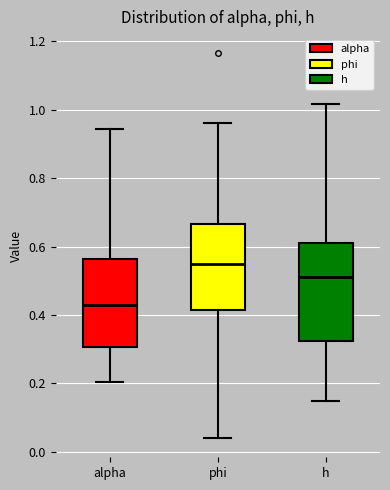

Reading left to right, transcribe this box plot: for each box, give where its median line is, the range the box spans, and where its two whiskers end, as read against the y-axis. The values are not printed on the chart, so give them approximately, as read against the axis.

alpha: median 0.42, box 0.30 to 0.56, whiskers 0.20 to 0.94
phi: median 0.54, box 0.42 to 0.66, whiskers 0.04 to 0.96
h: median 0.52, box 0.32 to 0.62, whiskers 0.14 to 1.02